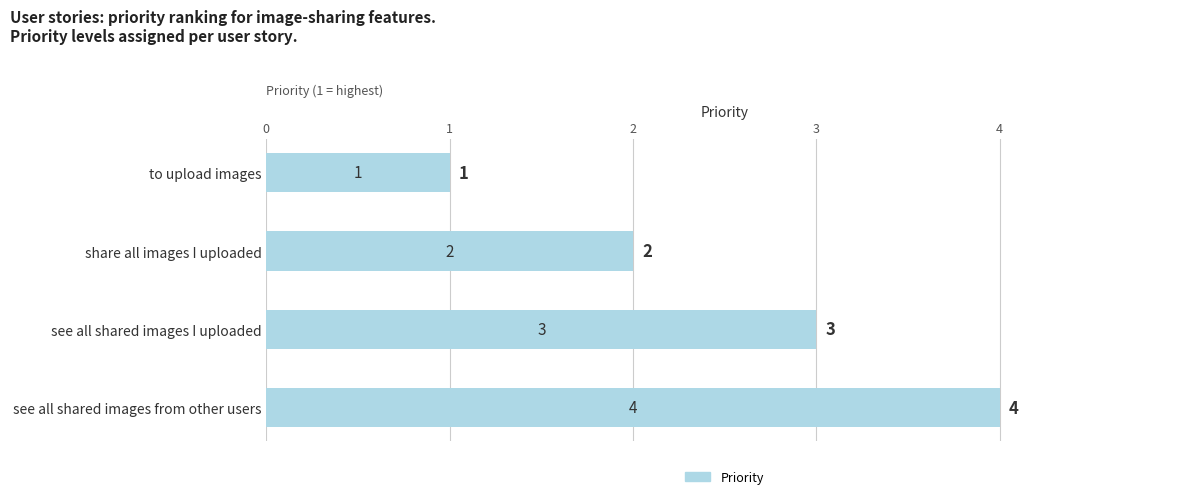

What is the change in value from to upload images to see all shared images from other users?

+3